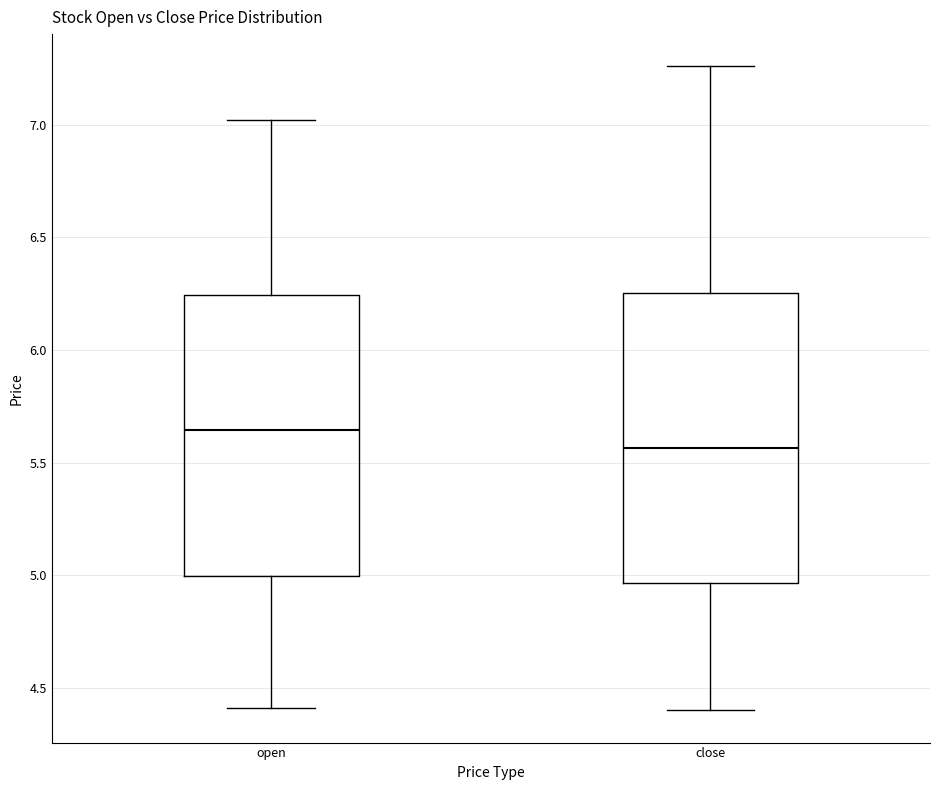

Reading left to right, read every box against the y-axis: the position of its median line, the range the box covers, and the ends of its whiskers. The values are not printed on the chart, so give them approximately, as read against the axis.

open: median 5.65, box 5.00 to 6.25, whiskers 4.40 to 7.00
close: median 5.55, box 4.95 to 6.25, whiskers 4.40 to 7.25